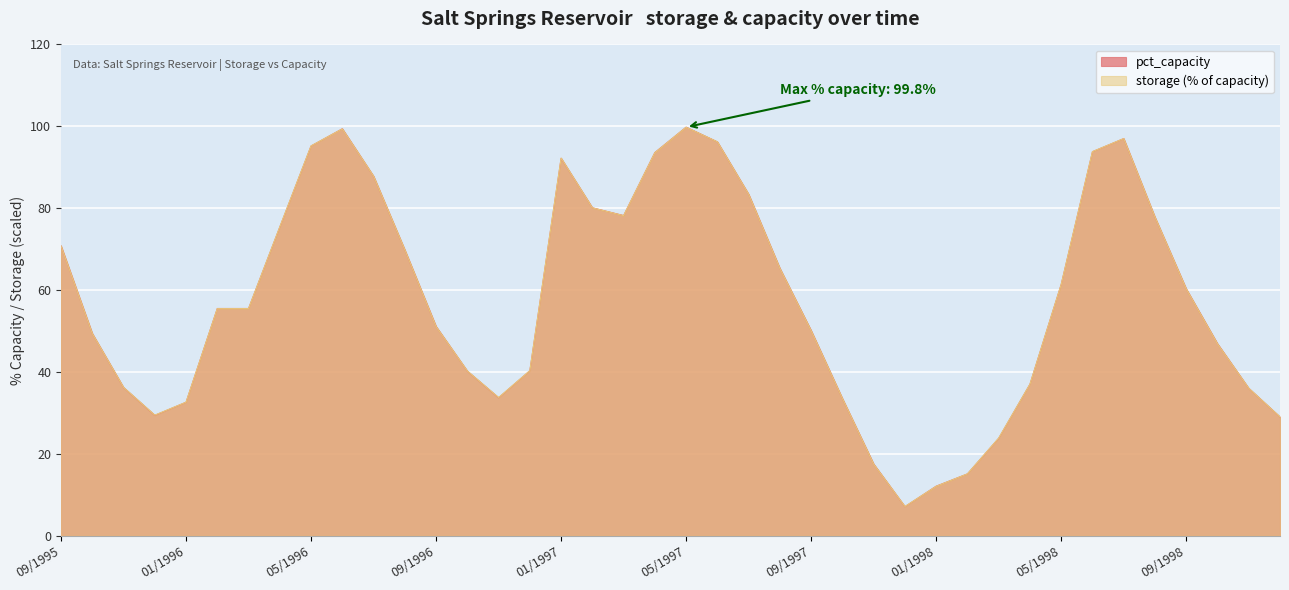

Reading left to right, what are all the values shown in this chart?

pct_capacity: 09/1995=70.8	10/1995=49.4	11/1995=36.2	12/1995=29.4	01/1996=32.6	02/1996=55.5	03/1996=55.5	04/1996=75.4	05/1996=95.2	06/1996=99.4	07/1996=87.8	08/1996=69.8	09/1996=51.1	10/1996=40.2	11/1996=33.7	12/1996=40.3	01/1997=92.2	02/1997=80.1	03/1997=78.2	04/1997=93.6	05/1997=99.8	06/1997=96.2	07/1997=83.4	08/1997=65.3	09/1997=50.1	10/1997=33.5	11/1997=17.5	12/1997=7.1	01/1998=12.1	02/1998=15.1	03/1998=23.8	04/1998=37.0	05/1998=61.4	06/1998=93.8	07/1998=97.0	08/1998=77.8	09/1998=60.3	10/1998=46.9	11/1998=36.0	12/1998=29.0
storage_scaled: 09/1995=70.8	10/1995=49.4	11/1995=36.2	12/1995=29.4	01/1996=32.6	02/1996=55.5	03/1996=55.5	04/1996=75.4	05/1996=95.2	06/1996=99.4	07/1996=87.8	08/1996=69.8	09/1996=51.1	10/1996=40.2	11/1996=33.7	12/1996=40.3	01/1997=92.2	02/1997=80.1	03/1997=78.2	04/1997=93.6	05/1997=99.8	06/1997=96.2	07/1997=83.4	08/1997=65.3	09/1997=50.1	10/1997=33.5	11/1997=17.5	12/1997=7.1	01/1998=12.1	02/1998=15.1	03/1998=23.8	04/1998=37.0	05/1998=61.4	06/1998=93.8	07/1998=97.0	08/1998=77.8	09/1998=60.3	10/1998=46.9	11/1998=36.0	12/1998=29.0